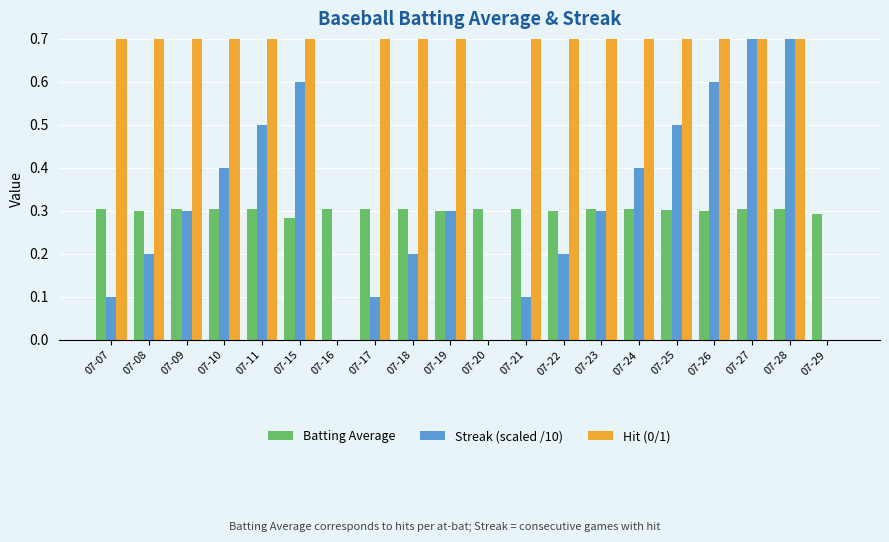

How many bars are there in each group?

3